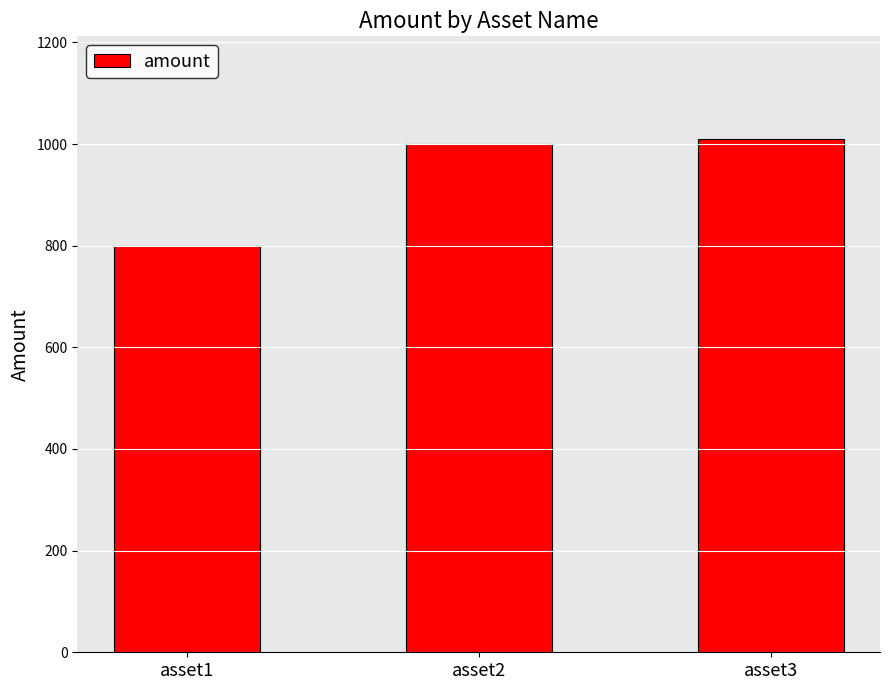

What is the average value?

937